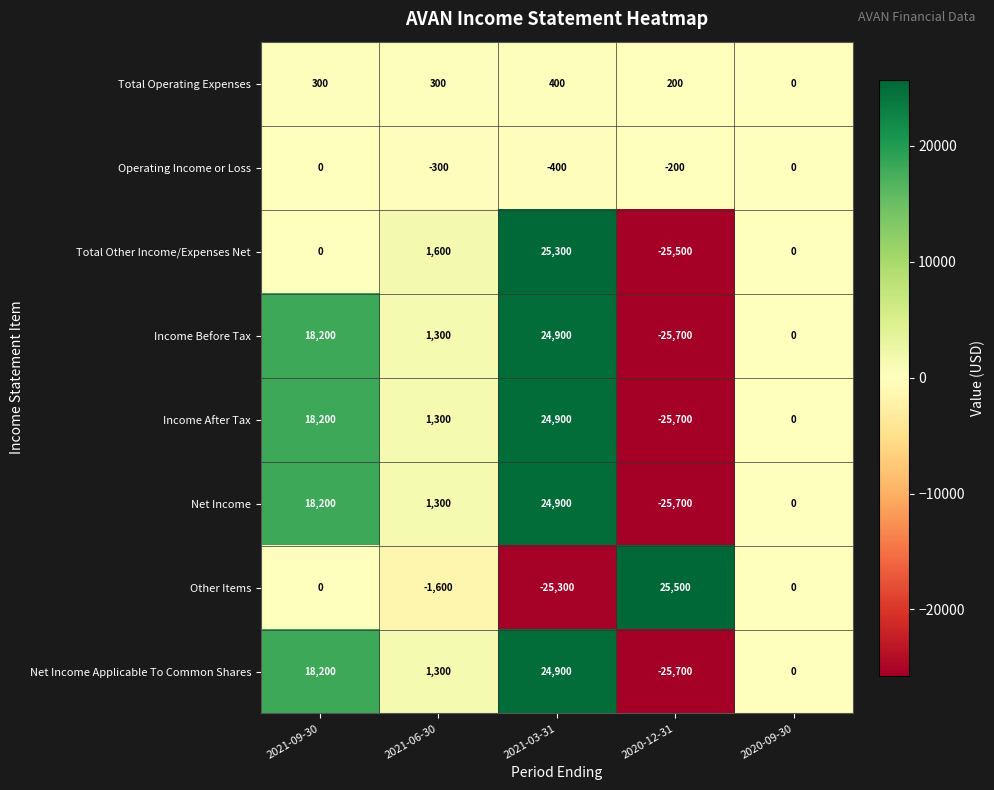

Which label corresponds to the largest value in the chart?

2020-12-31